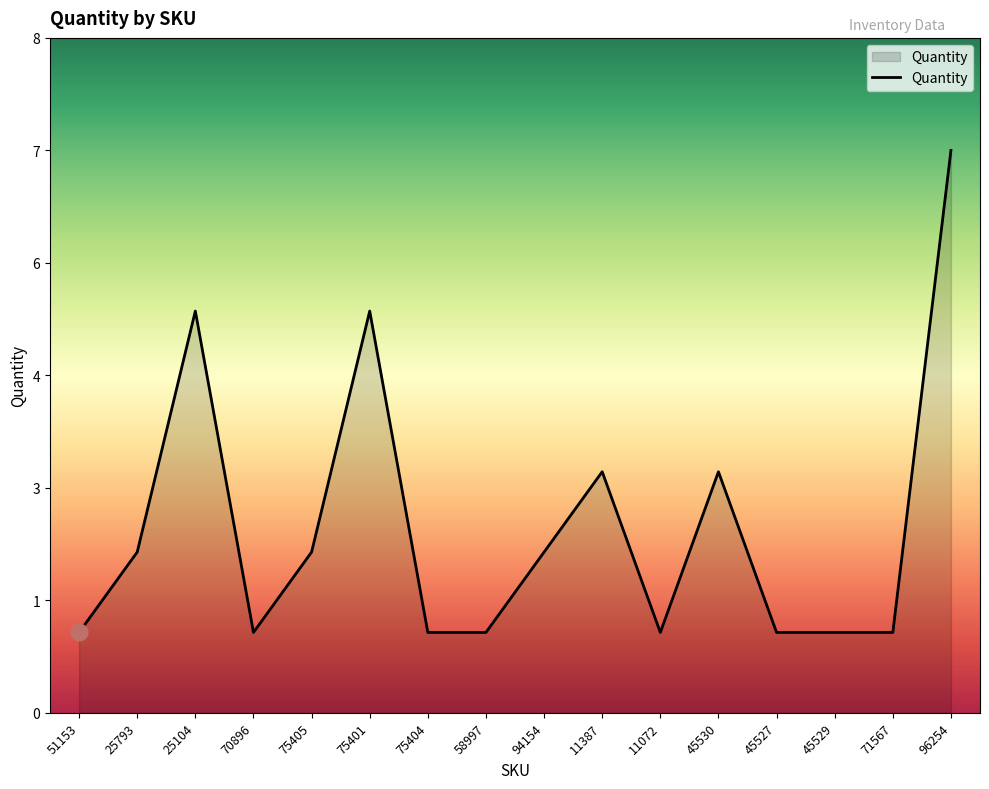

At which category does the data reach its first local valley?

70896